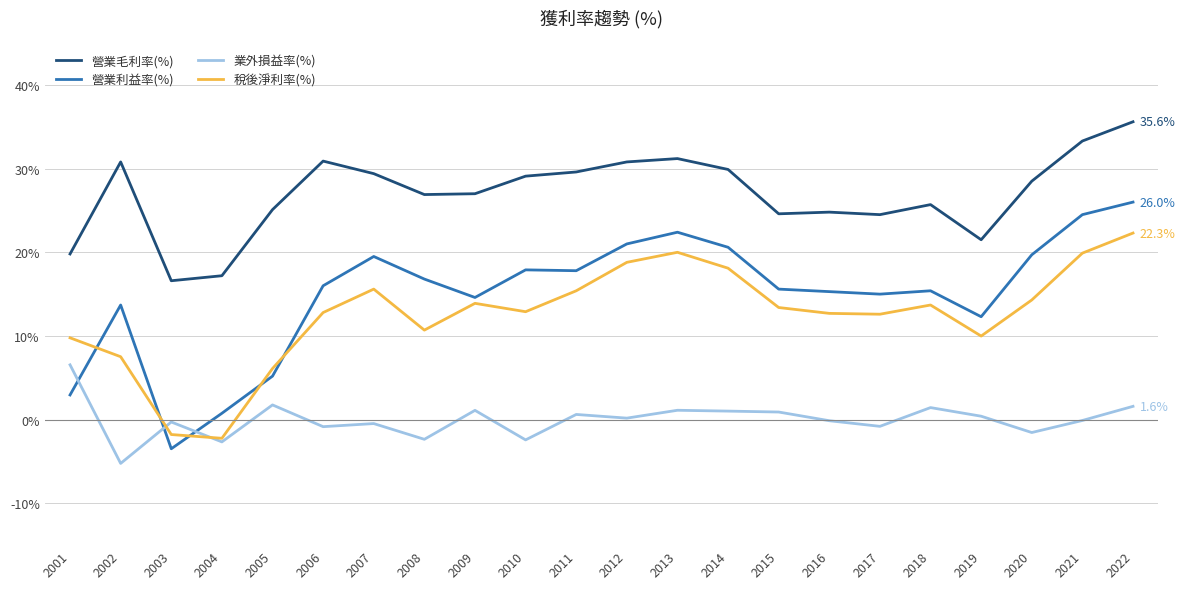

What is the minimum value shown in the chart?

-5.2